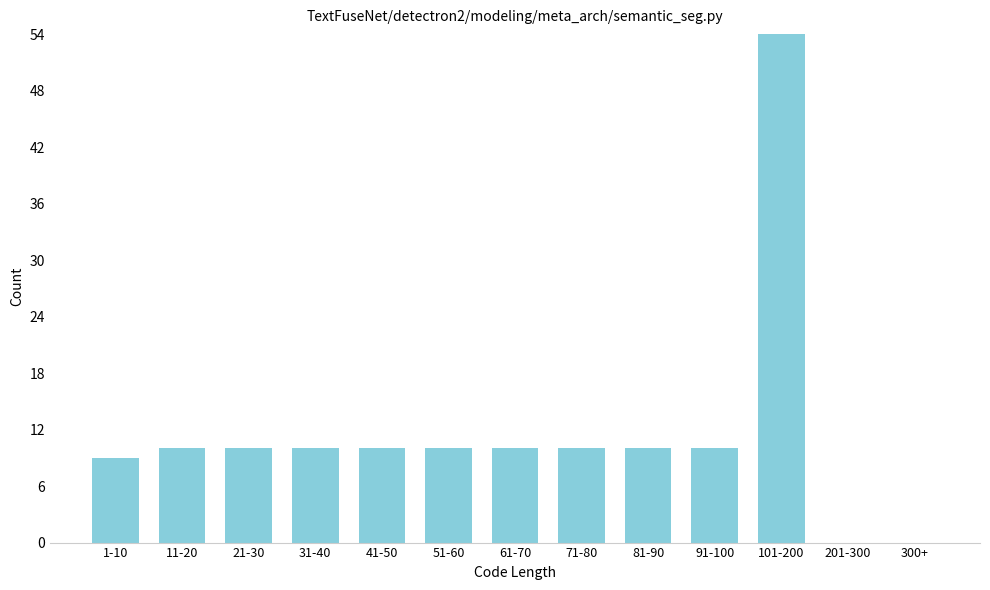

Reading left to right, transcribe all the data shown in this chart.

1-10=9	11-20=10	21-30=10	31-40=10	41-50=10	51-60=10	61-70=10	71-80=10	81-90=10	91-100=10	101-200=54	201-300=0	300+=0